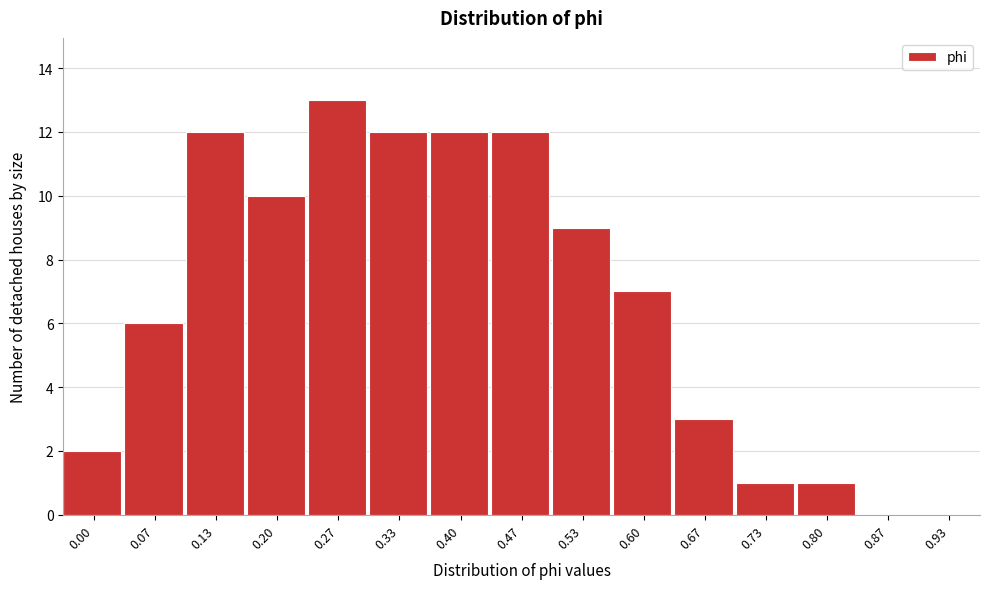

Reading left to right, what are all the values shown in this chart?

0.00=2	0.07=6	0.13=12	0.20=10	0.27=13	0.33=12	0.40=12	0.47=12	0.53=9	0.60=7	0.67=3	0.73=1	0.80=1	0.87=0	0.93=0